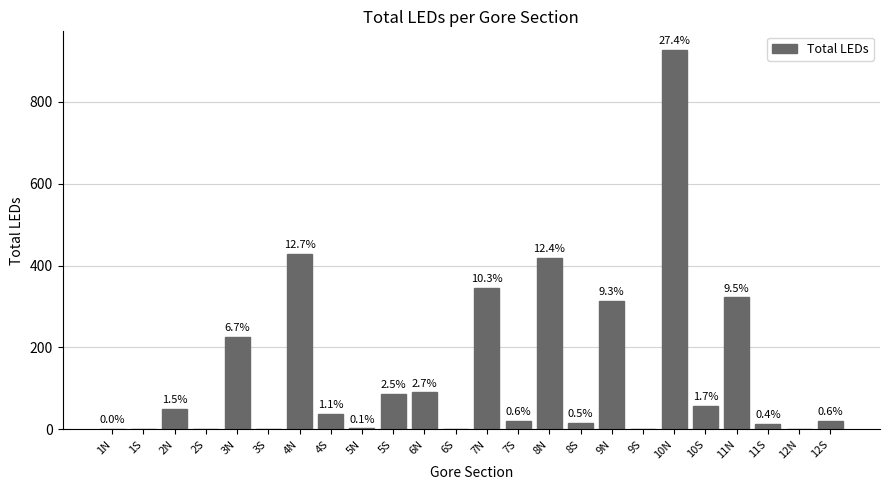

Are the bars horizontal?

No